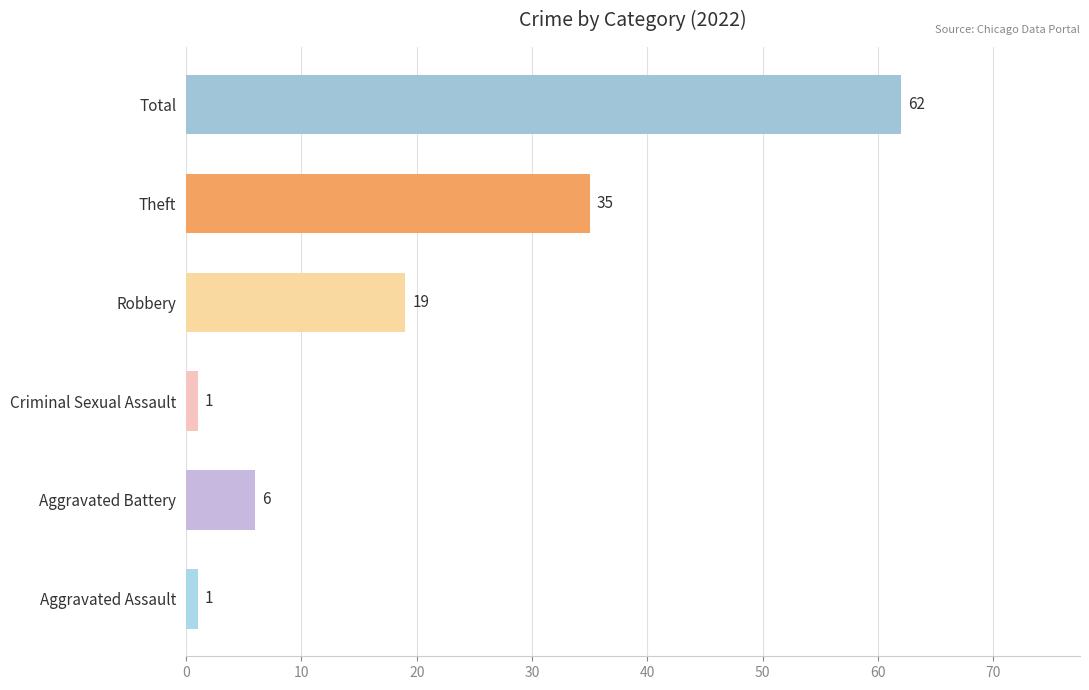

Between Theft and Aggravated Battery, which is larger?

Theft